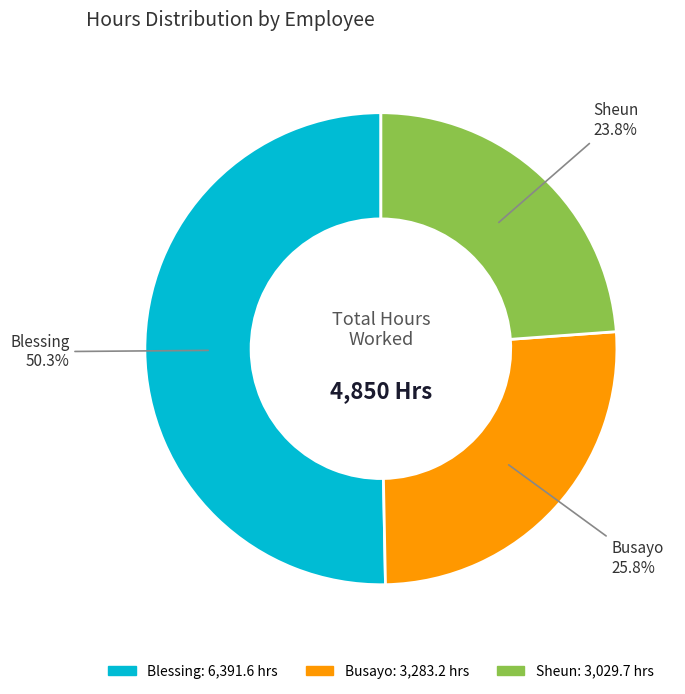

Approximately how many times larger is the value at Busayo compared to Blessing?

0.5